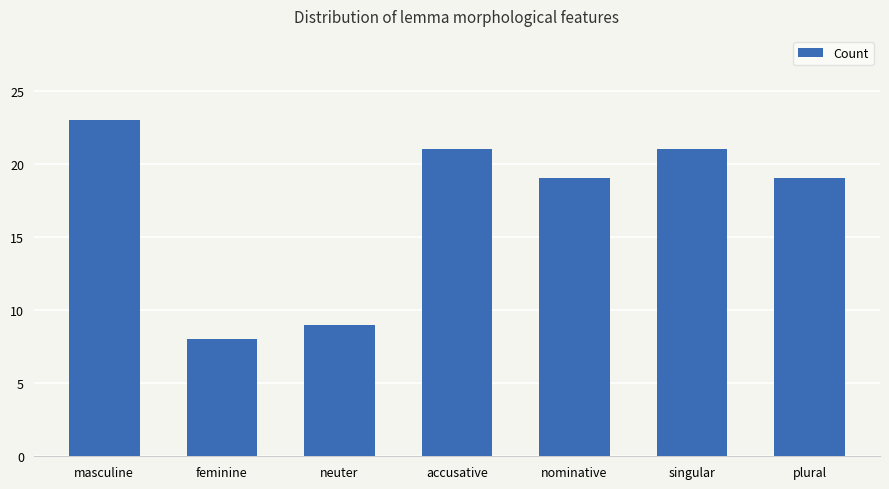

Reading left to right, list all the values displayed in this chart.

23	8	9	21	19	21	19